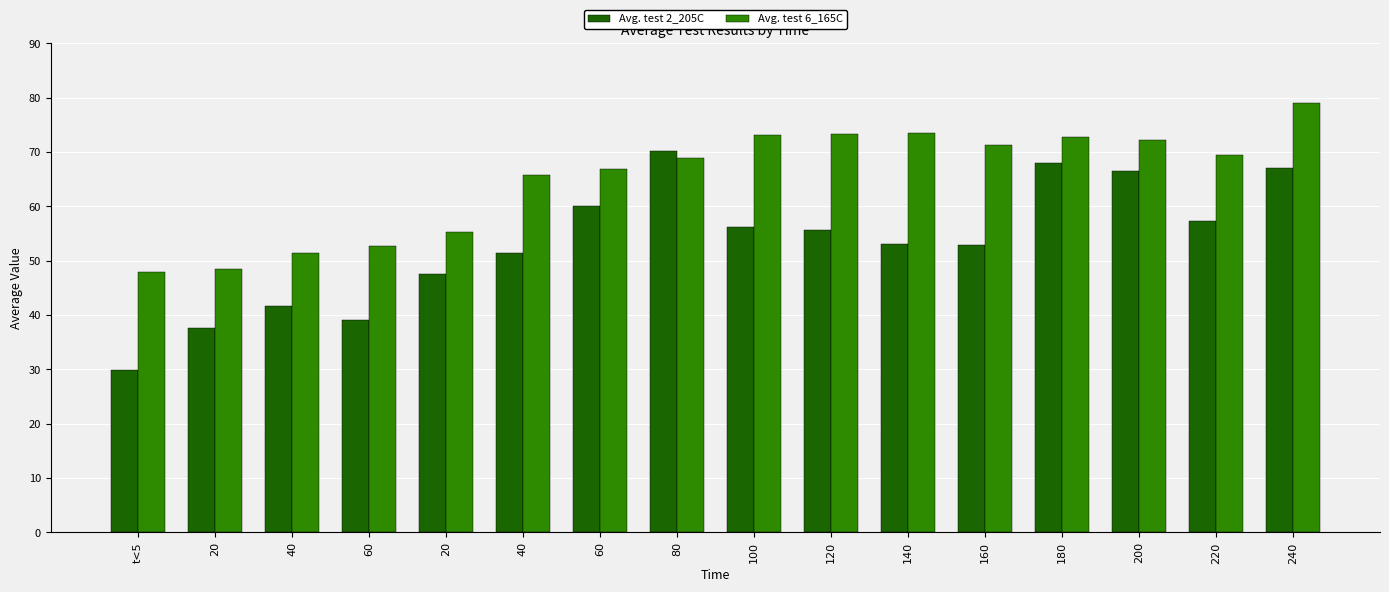

How many values in the Avg. test 2_205C series exceed 55?

8